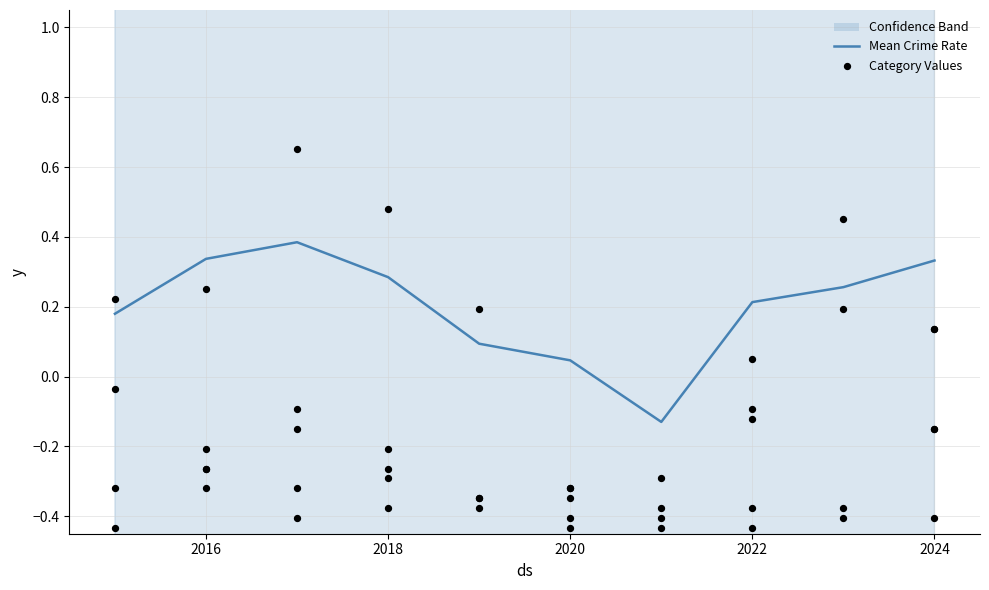

Where is Mean Crime Rate nearest to the value 0?

2020